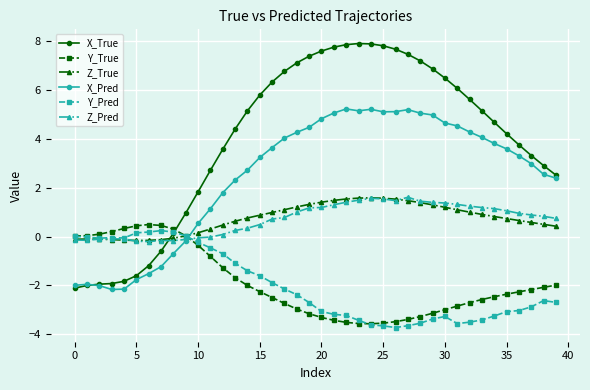

What is the difference between the maximum and minimum values in the Y_Pred series?

4.0